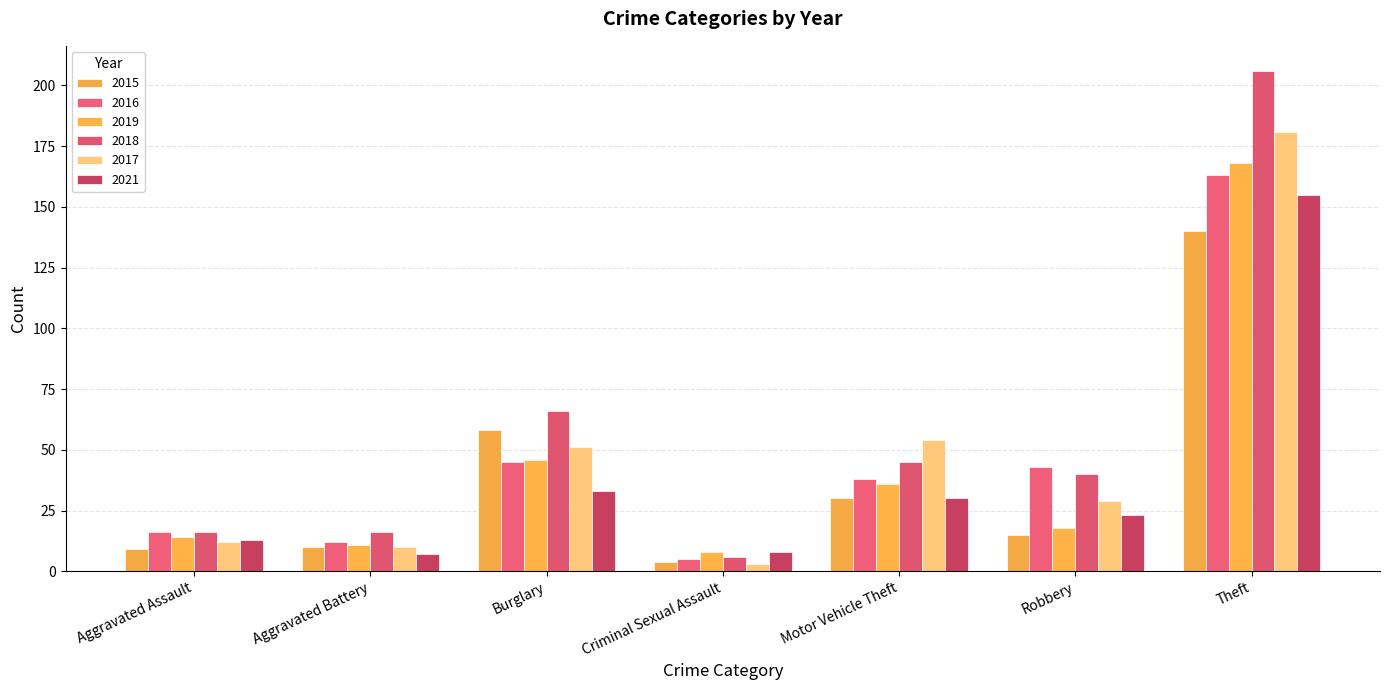

True or false: 2015 has a value of 93 at Burglary.

False